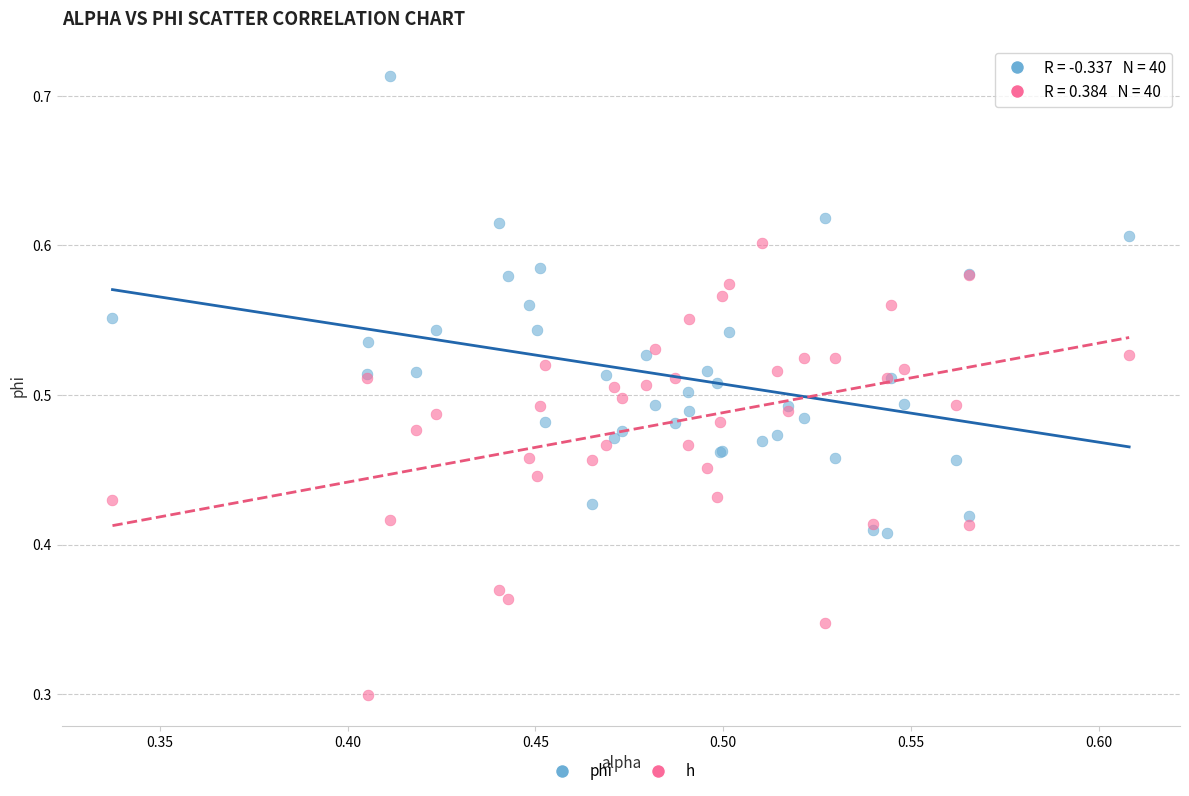

Which series contains the lowest Y value?

h